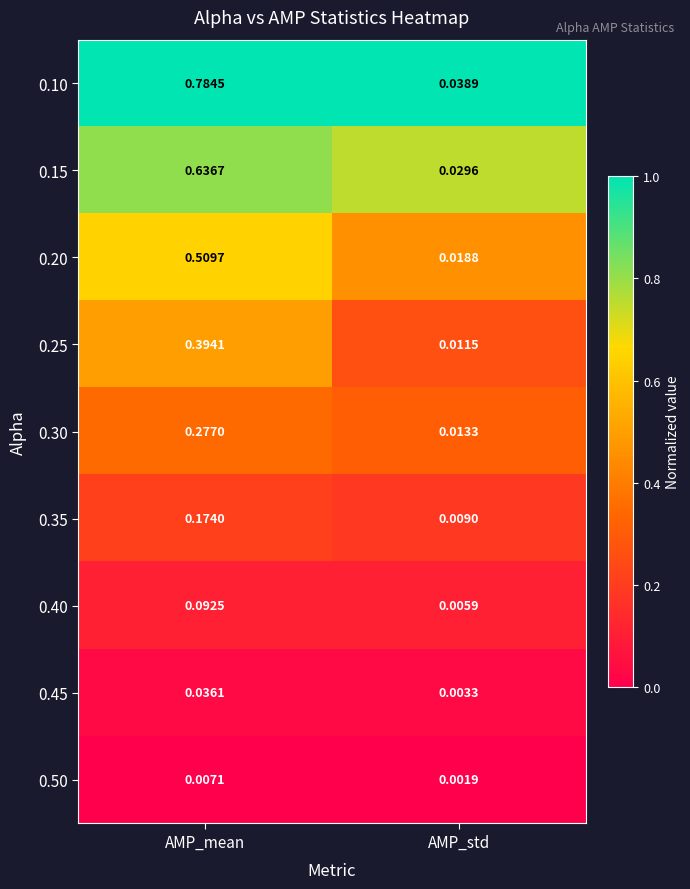

At which category is the sum across all series the highest?

AMP_mean